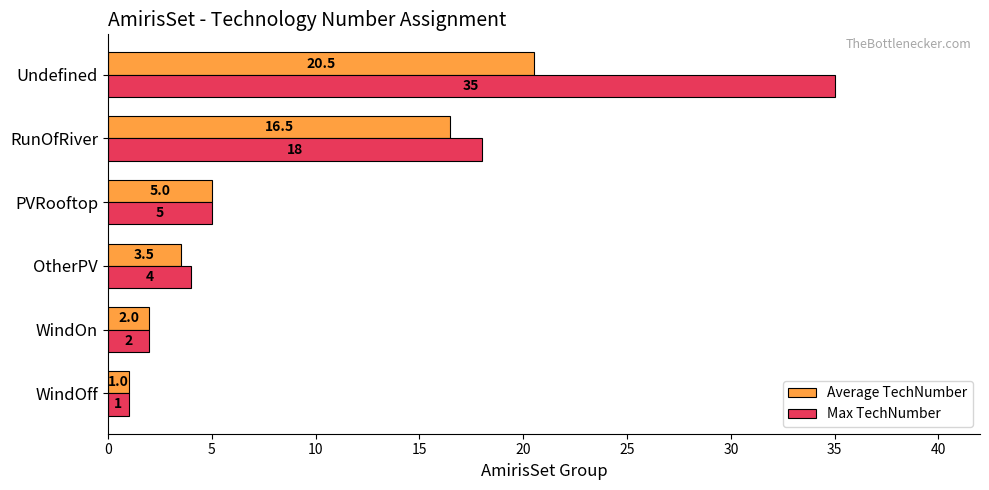

Which series has the largest range (max minus min)?

Max TechNumber